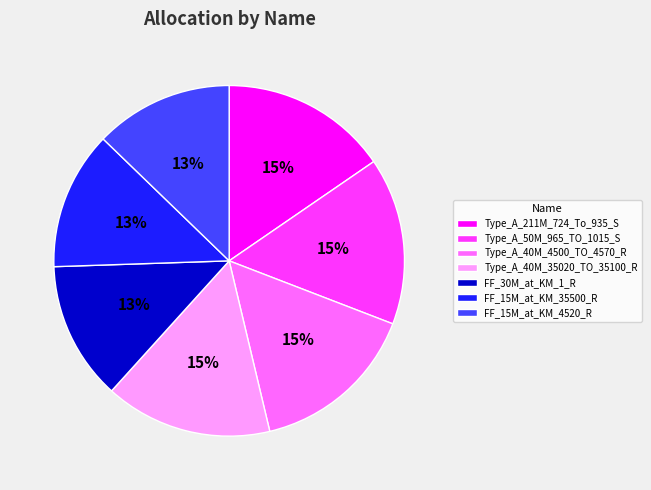

The Type_A_40M_35020_TO_35100_R slice represents 27% of the pie. True or false?

False